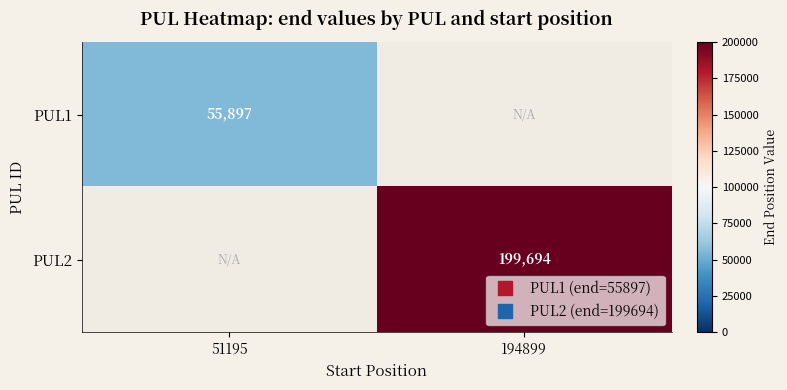

At how many categories does at least one series exceed 152372?

1